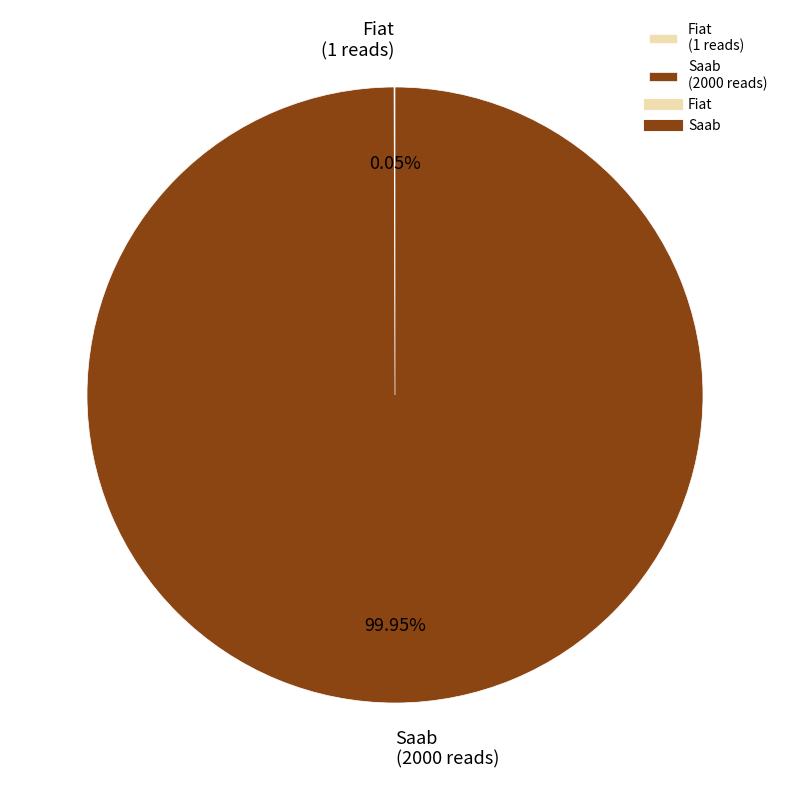

Does Saab (2000 reads) represent more than half of the total?

Yes